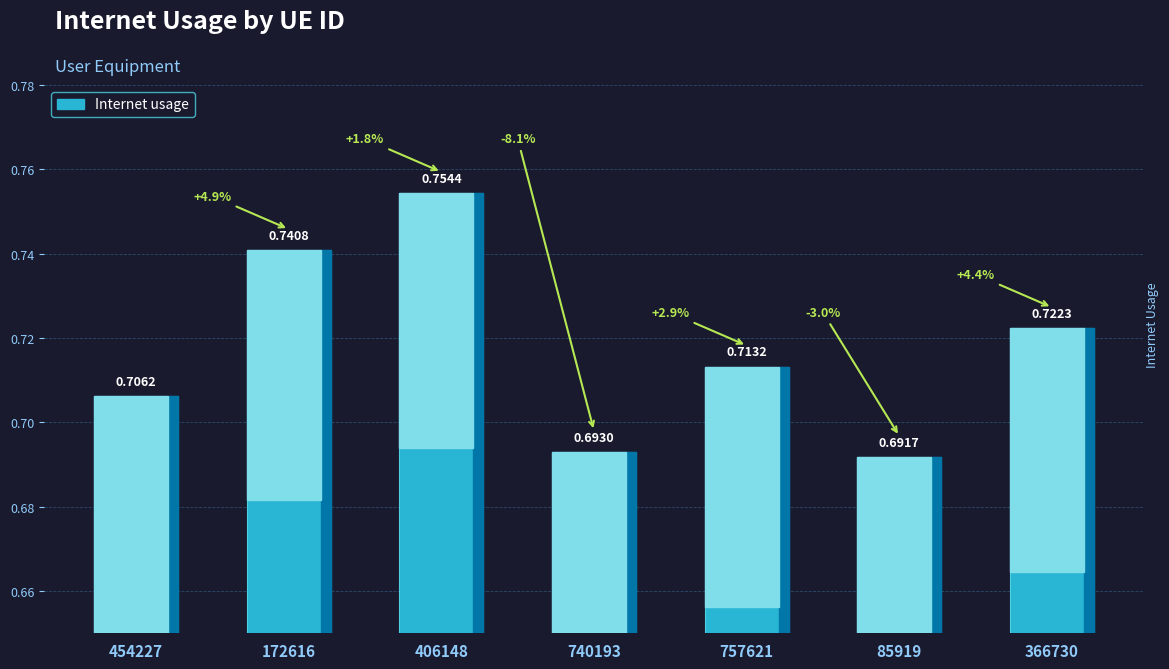

How many series are shown in this chart?

1